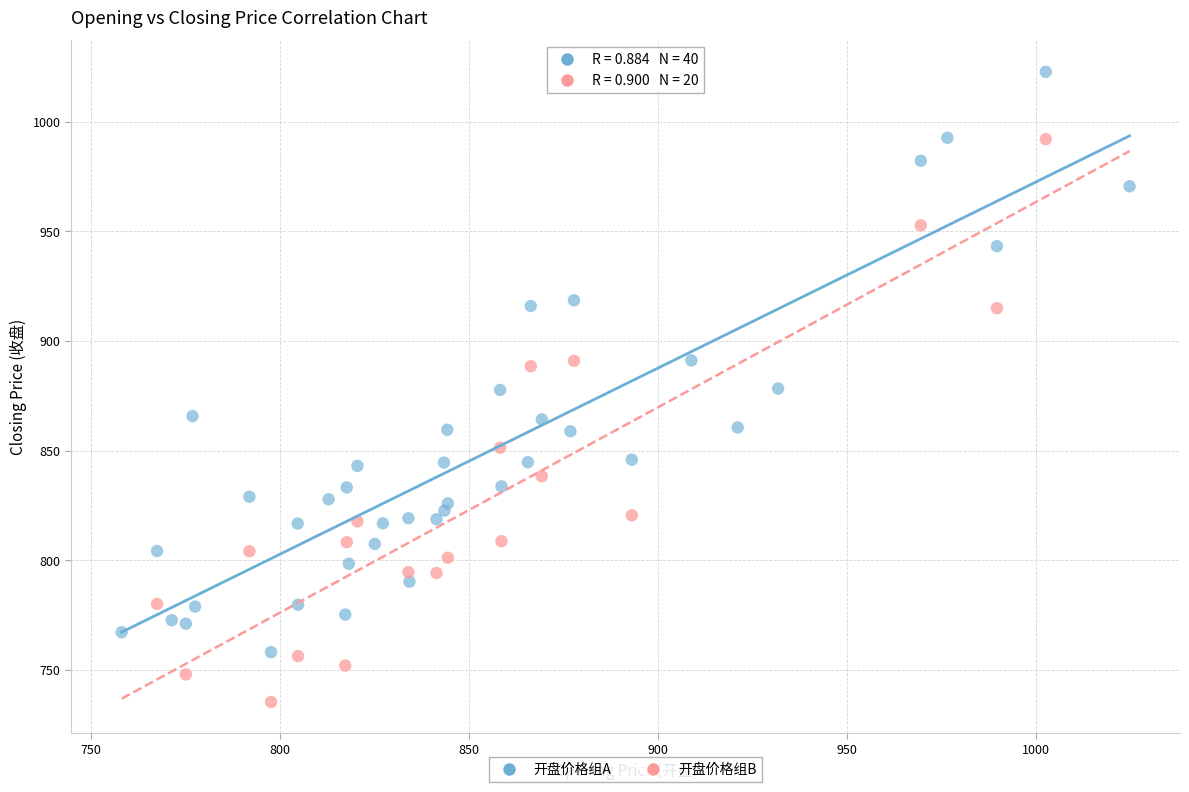

Which series contains the highest Y value?

开盘价格组A